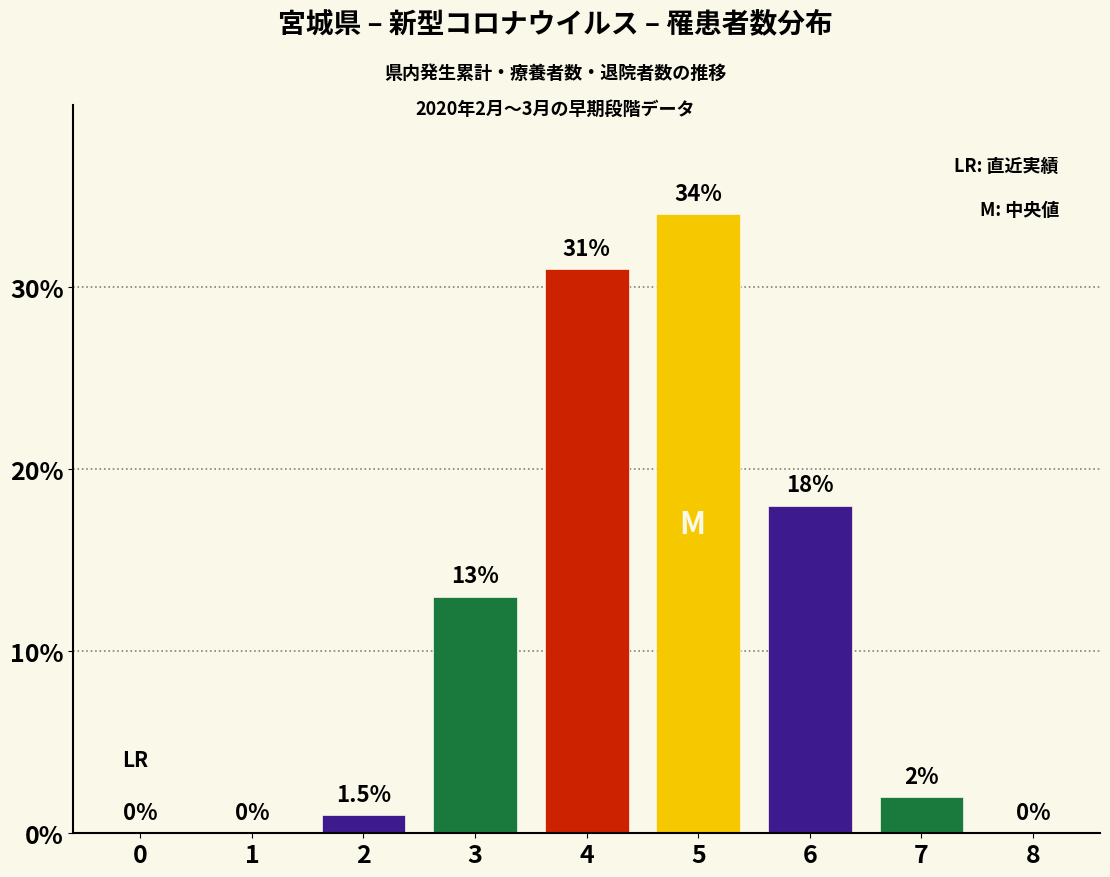

How many series are shown in this chart?

1